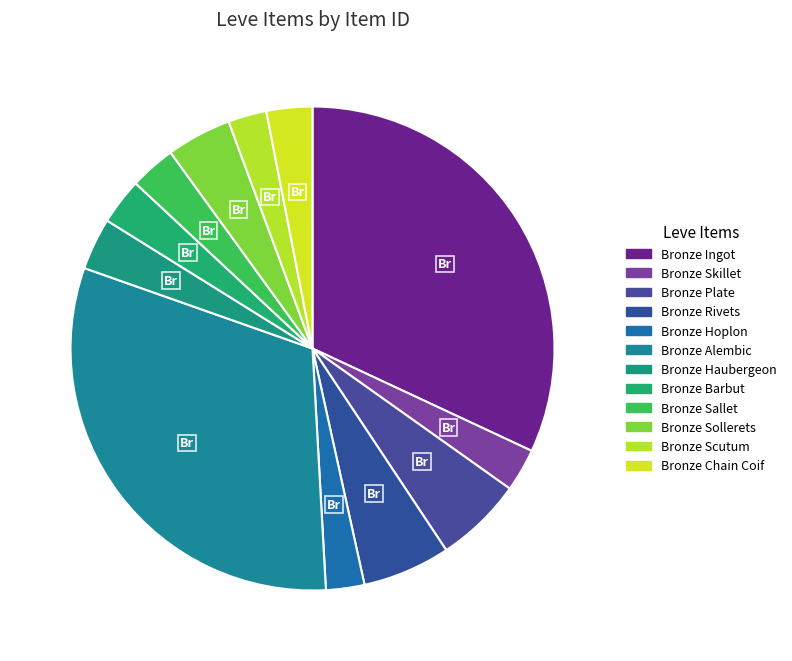

What is the change in value from Bronze Plate to Bronze Chain Coif?

-2415